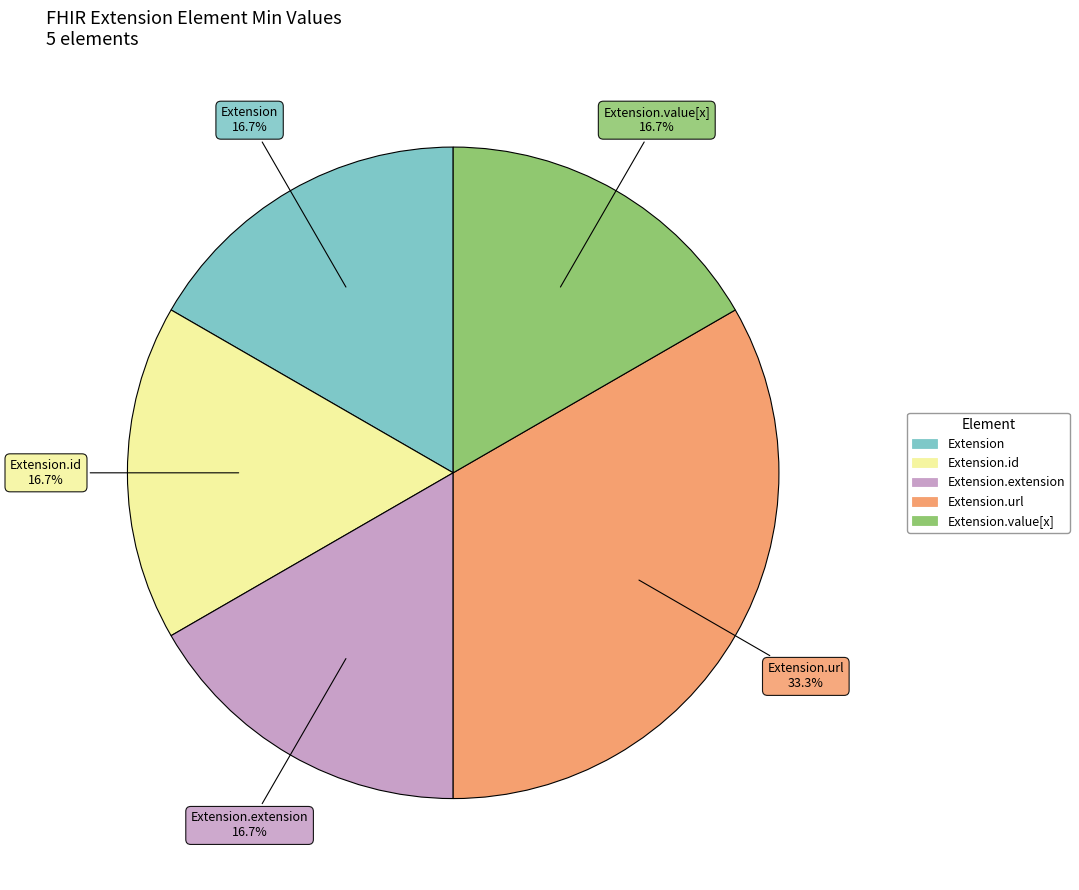

Is there any slice that represents more than half of the pie?

No